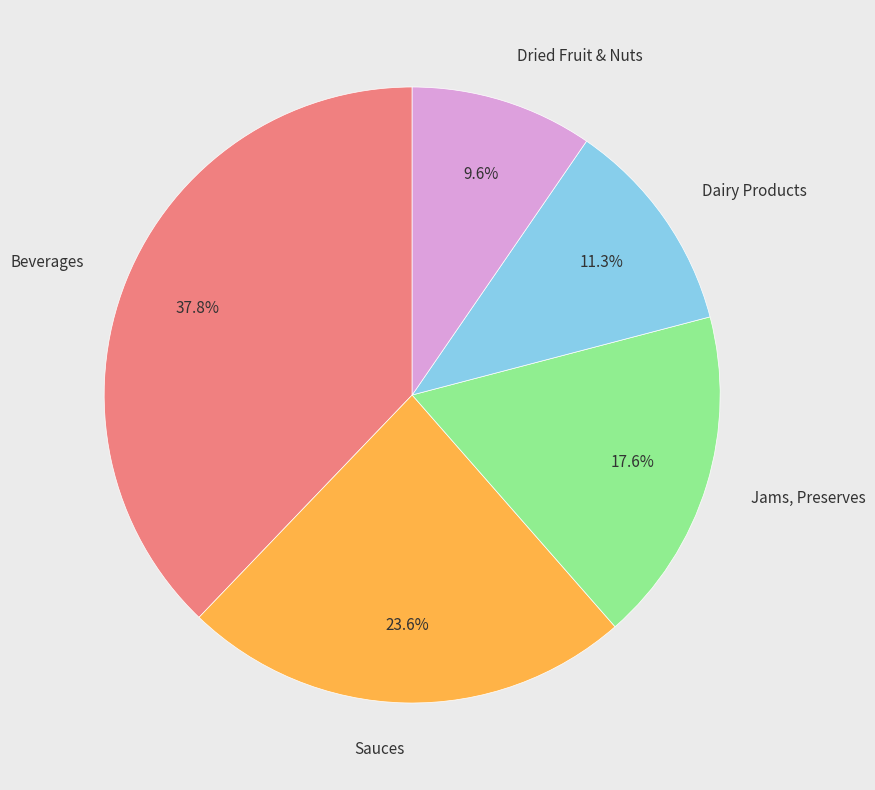

How many segments does this pie chart have?

5